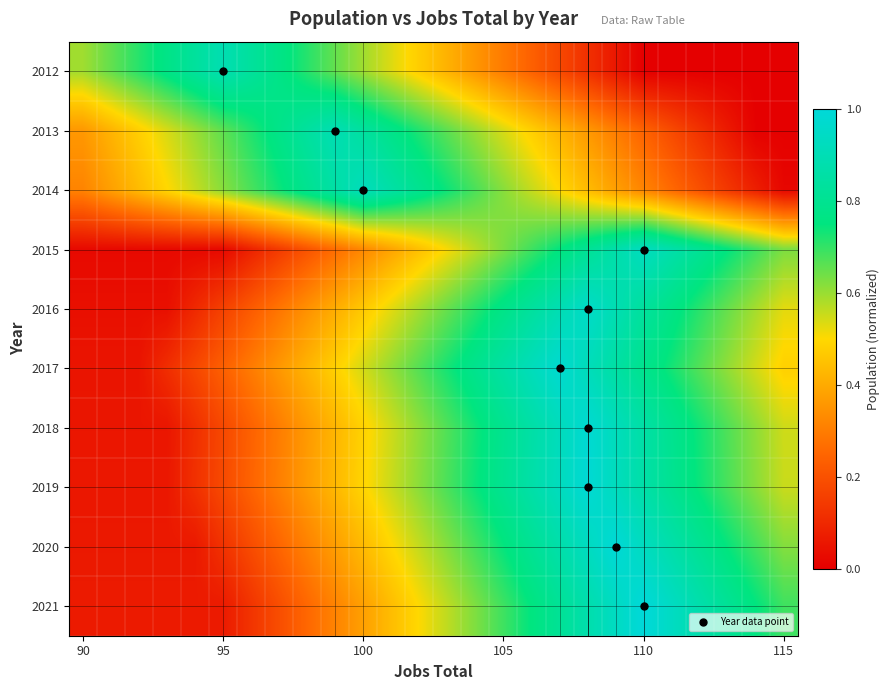

Reading right to left, transcribe all the data shown in this chart.

2012: 0.0	0.0	0.0	0.0	0.0	0.0	0.1	0.1	0.2	0.2	0.3	0.4	0.4	0.5	0.5	0.6	0.7	0.7	0.8	0.8	0.9	0.8	0.8	0.7	0.7	0.6
2013: 0.0	0.0	0.1	0.1	0.2	0.2	0.3	0.4	0.4	0.5	0.5	0.6	0.7	0.7	0.8	0.8	0.9	0.8	0.8	0.7	0.7	0.6	0.5	0.5	0.4	0.4
2014: 0.0	0.1	0.1	0.2	0.3	0.3	0.4	0.4	0.5	0.6	0.6	0.7	0.7	0.8	0.9	0.9	0.9	0.8	0.7	0.7	0.6	0.6	0.5	0.4	0.4	0.3
2015: 0.6	0.7	0.7	0.8	0.9	0.9	0.9	0.8	0.7	0.7	0.6	0.6	0.5	0.4	0.4	0.3	0.3	0.2	0.1	0.1	0.0	0.0	0.0	0.0	0.0	0.0
2016: 0.5	0.6	0.6	0.7	0.8	0.8	0.9	1.0	0.9	0.8	0.8	0.7	0.6	0.6	0.5	0.5	0.4	0.3	0.3	0.2	0.2	0.1	0.0	0.0	0.0	0.0
2017: 0.5	0.5	0.6	0.7	0.7	0.8	0.9	0.9	1.0	0.9	0.9	0.8	0.7	0.7	0.6	0.5	0.5	0.4	0.4	0.3	0.2	0.2	0.1	0.1	0.1	0.1
2018: 0.5	0.6	0.7	0.7	0.8	0.9	0.9	1.0	0.9	0.9	0.8	0.7	0.7	0.6	0.5	0.5	0.4	0.4	0.3	0.2	0.2	0.1	0.1	0.1	0.1	0.1
2019: 0.6	0.6	0.7	0.7	0.8	0.9	0.9	1.0	0.9	0.9	0.8	0.7	0.7	0.6	0.6	0.5	0.4	0.4	0.3	0.2	0.2	0.1	0.1	0.1	0.1	0.1
2020: 0.6	0.7	0.7	0.8	0.9	0.9	1.0	0.9	0.9	0.8	0.7	0.7	0.6	0.6	0.5	0.4	0.4	0.3	0.2	0.2	0.1	0.1	0.1	0.1	0.1	0.1
2021: 0.7	0.8	0.8	0.9	0.9	1.0	0.9	0.9	0.8	0.8	0.7	0.6	0.6	0.5	0.4	0.4	0.3	0.3	0.2	0.1	0.1	0.1	0.1	0.1	0.1	0.1